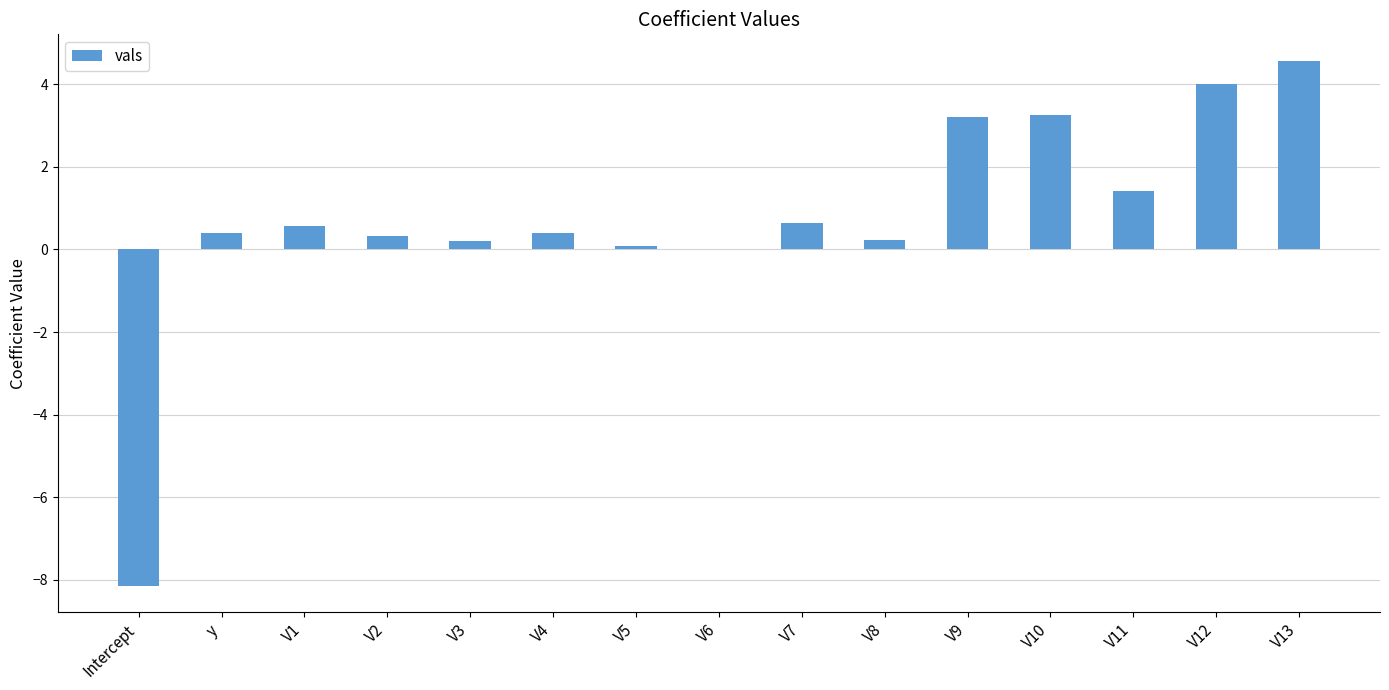

How many categories are shown in the chart?

15